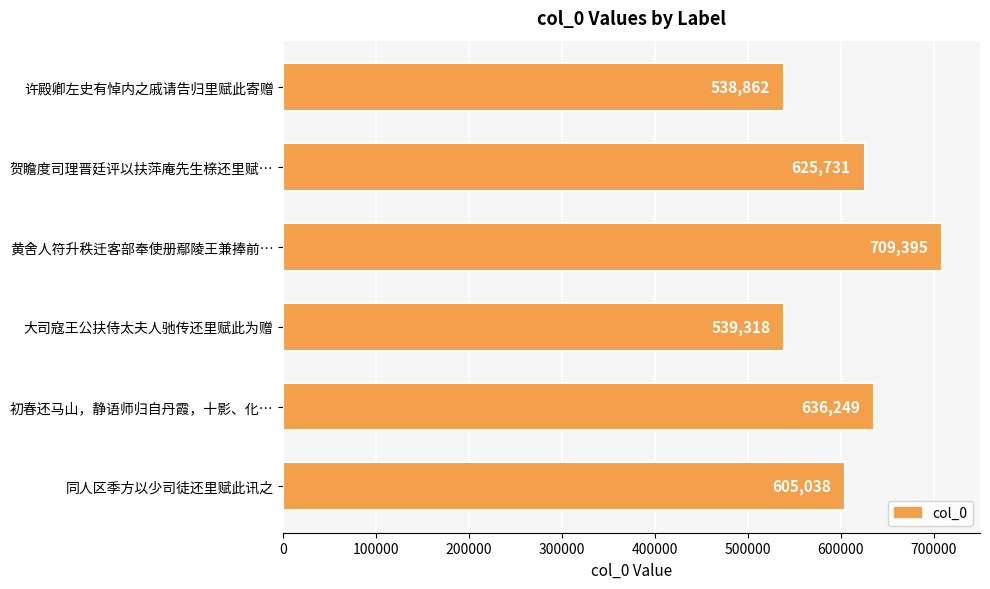

What is the difference between the maximum and minimum values?

170533